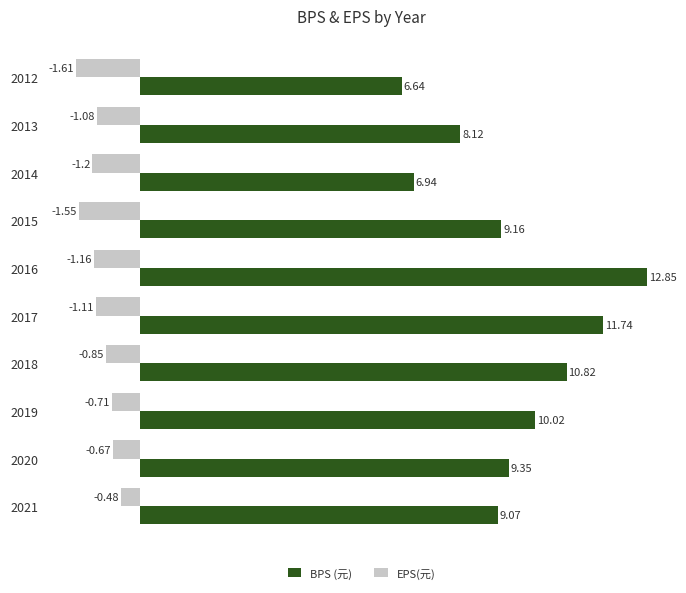

What is the sum of all BPS (元) values?

94.7